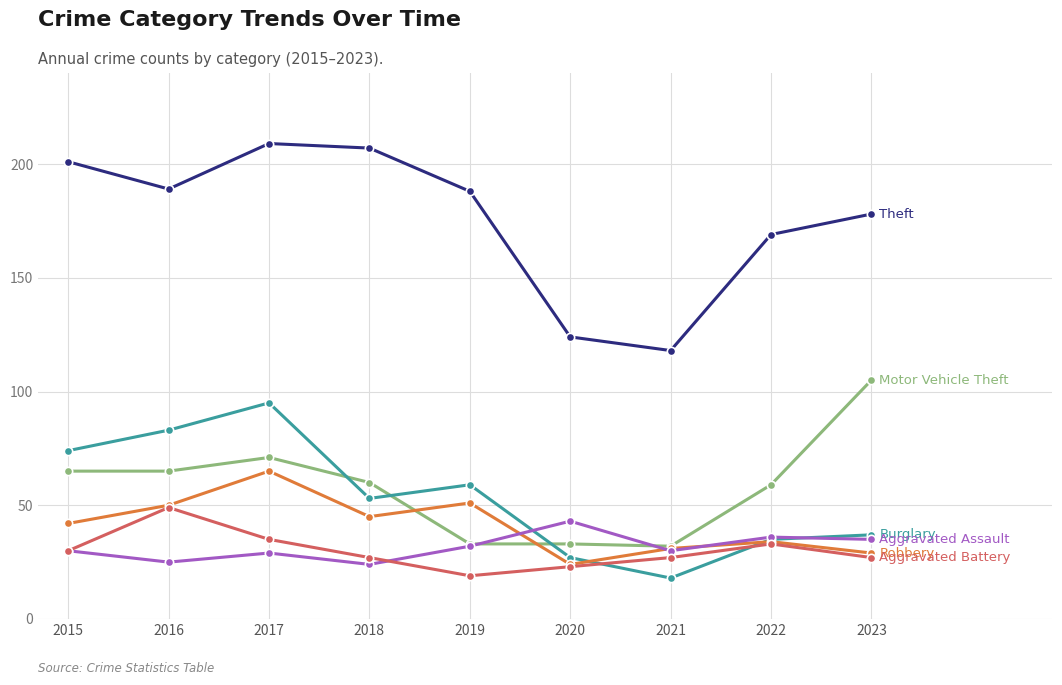

What is the total value across all series at 2018?

416